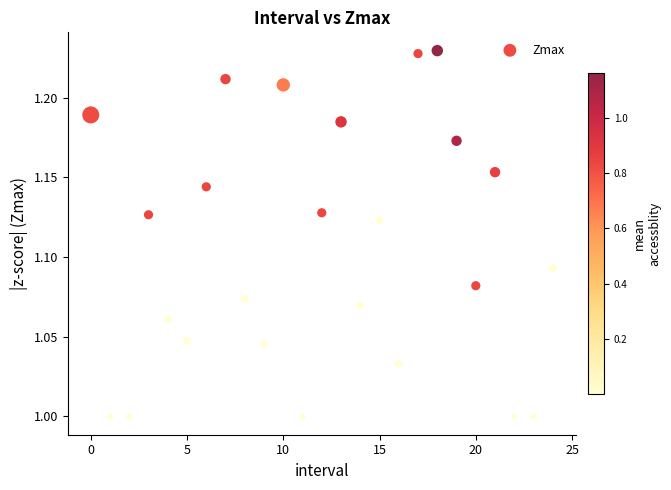

How many points are shown in the scatter plot?

25